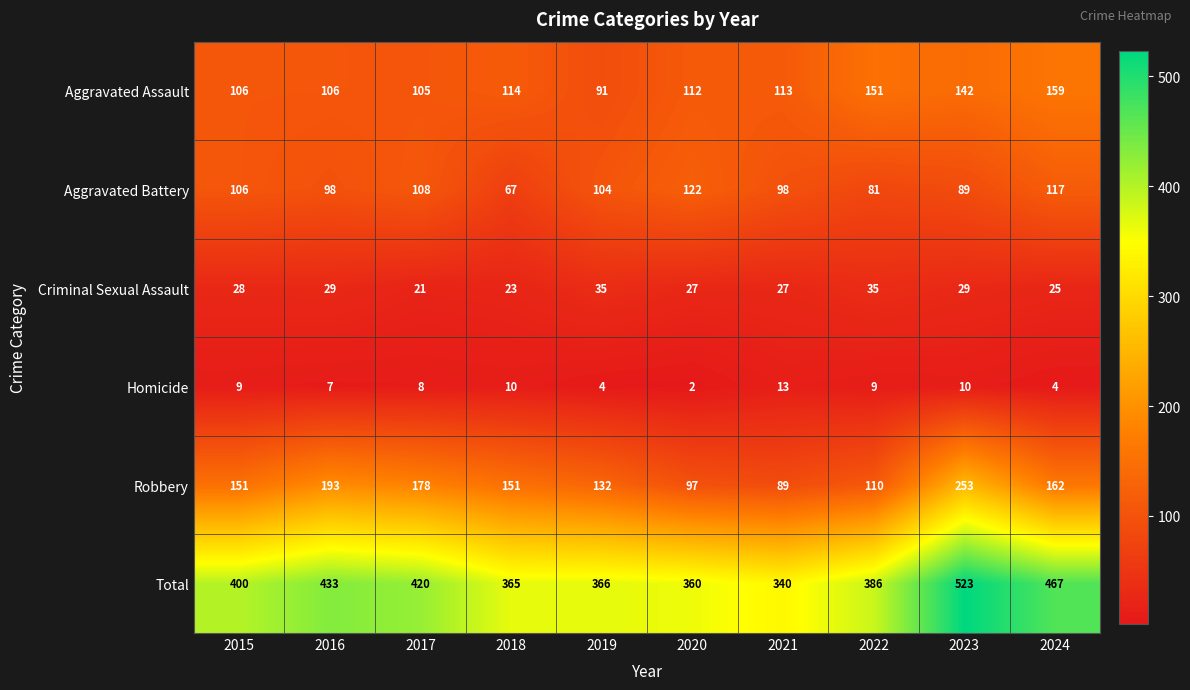

What is the sum of the Homicide values at 2019 and 2021?

17